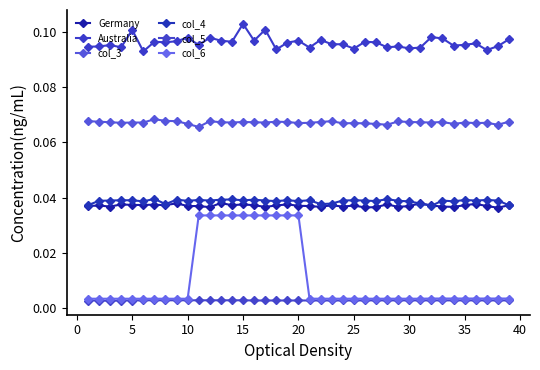

True or false: col_6 and col_4 cross at least once.

False